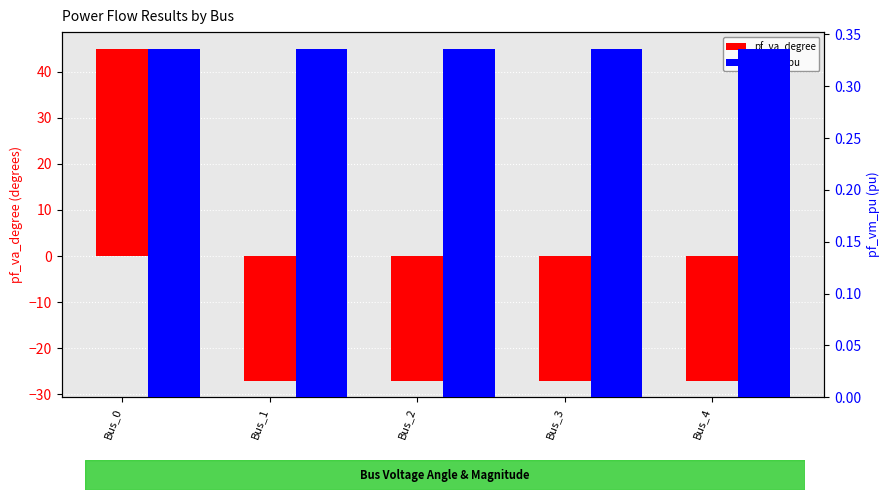

Where does the pf_va_degree series first go above -27?

Bus_0